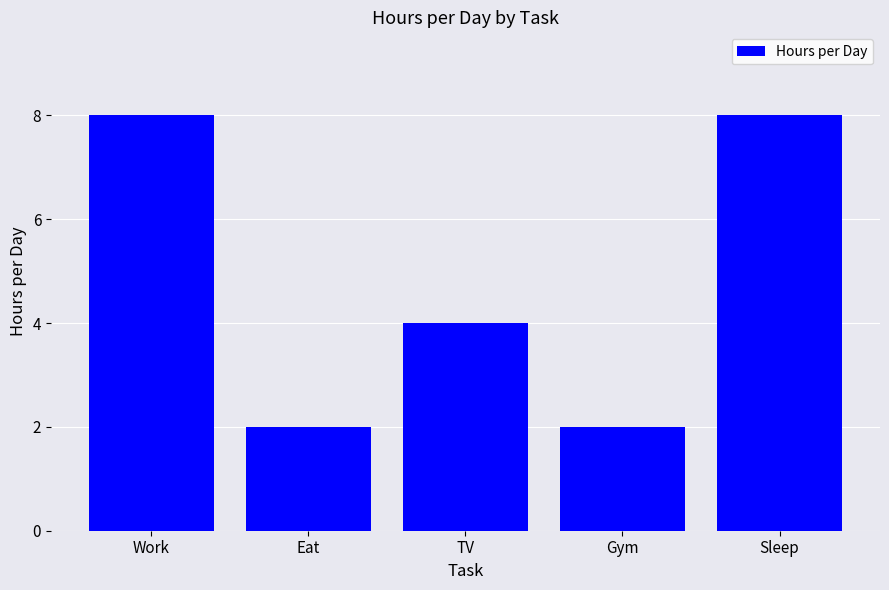

Reading left to right, extract all data points from this chart.

Work=8	Eat=2	TV=4	Gym=2	Sleep=8